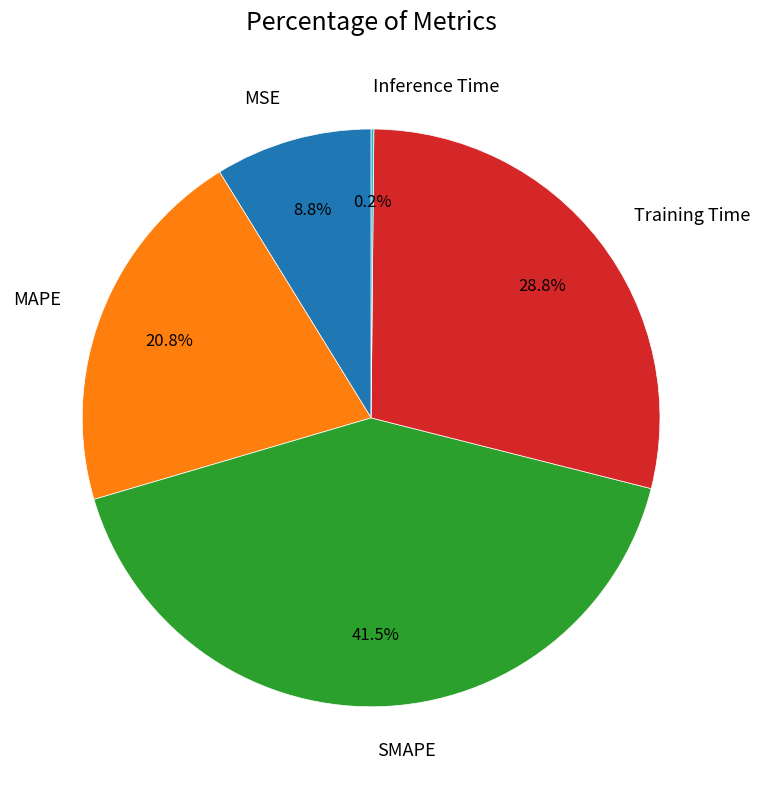

What percentage is NOT represented by MAPE?

79.2%